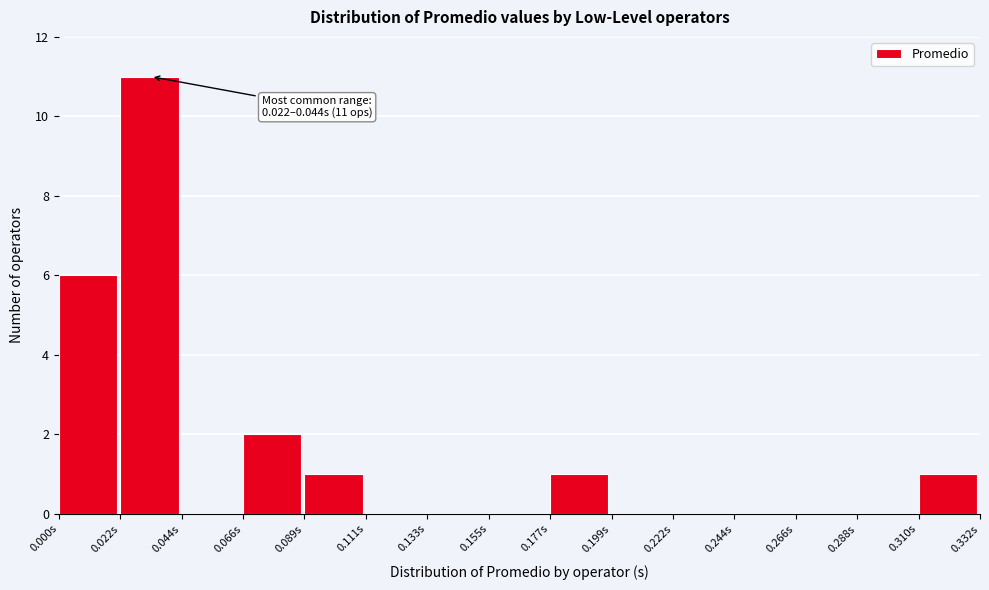

Over which range of the x-axis is the bar tallest?

0.020 to 0.045